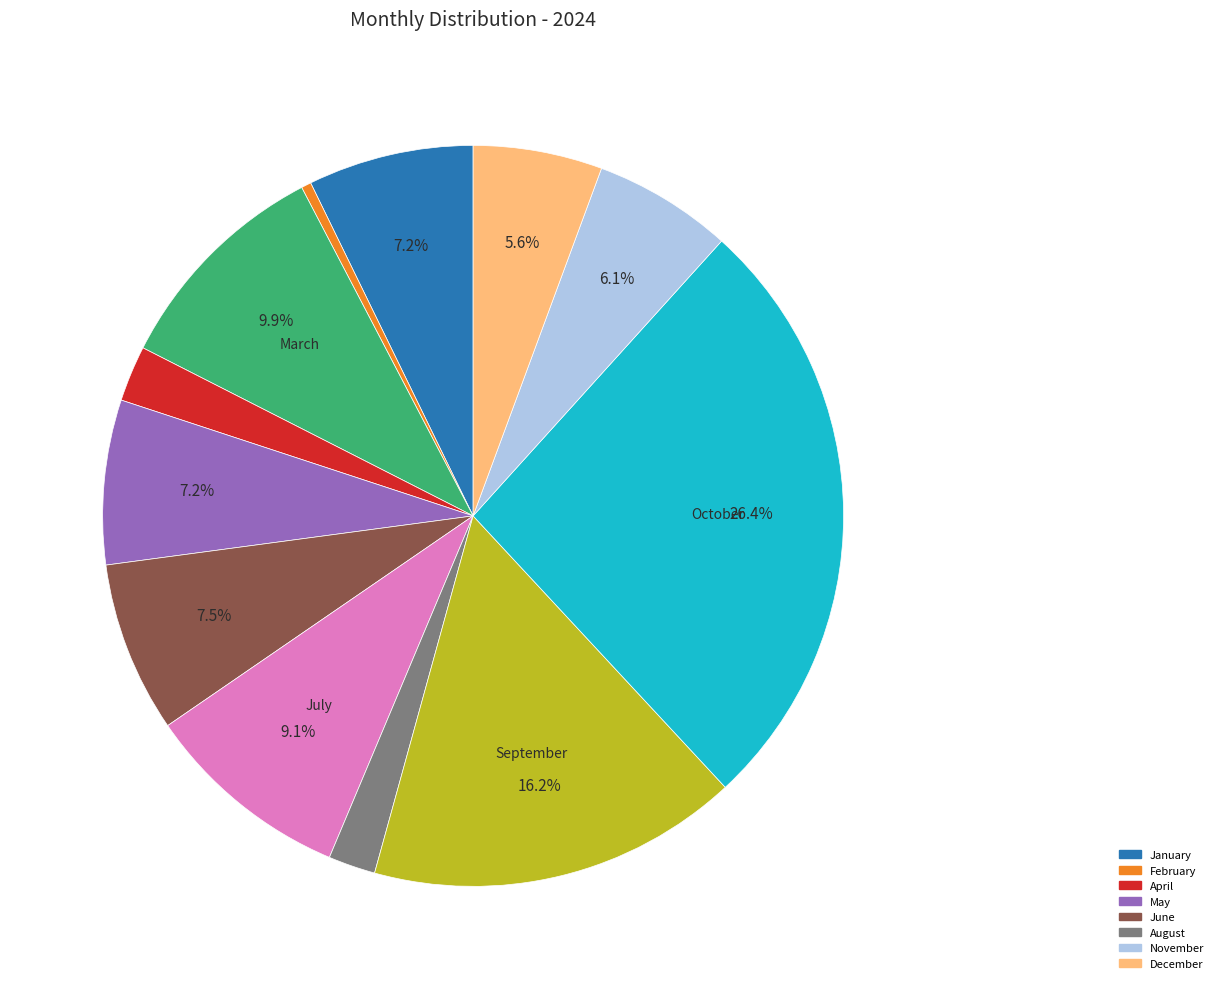

Is there a majority slice in this chart?

No